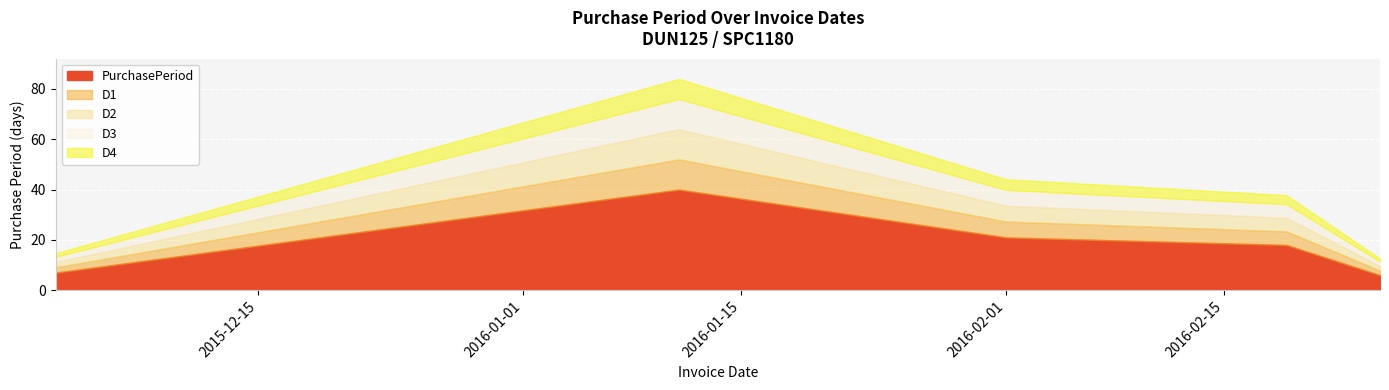

What position from the left is 2016-02-19?

4